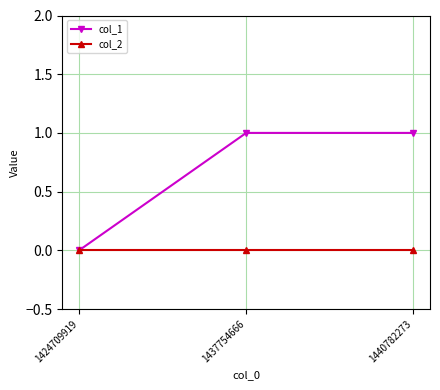

How many data points does each series have?

3